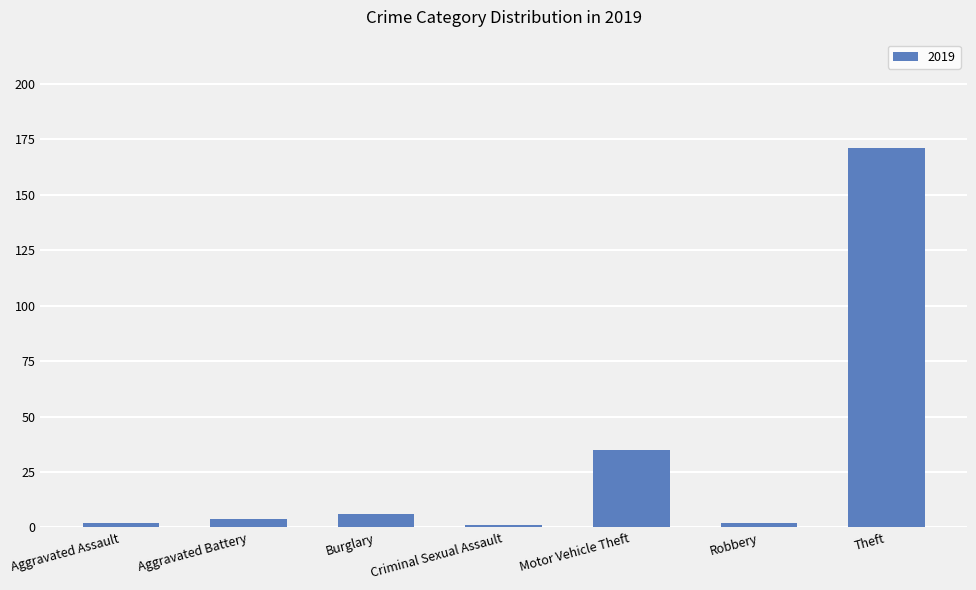

At which label is the value closest to 86?

Motor Vehicle Theft